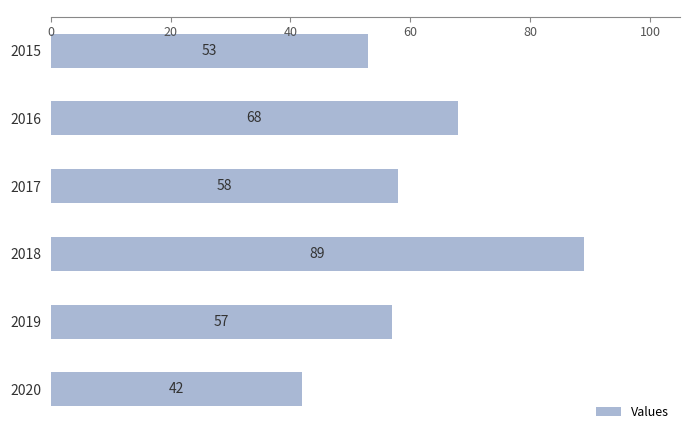

List the labels in order of value, smallest first.

2020, 2015, 2019, 2017, 2016, 2018